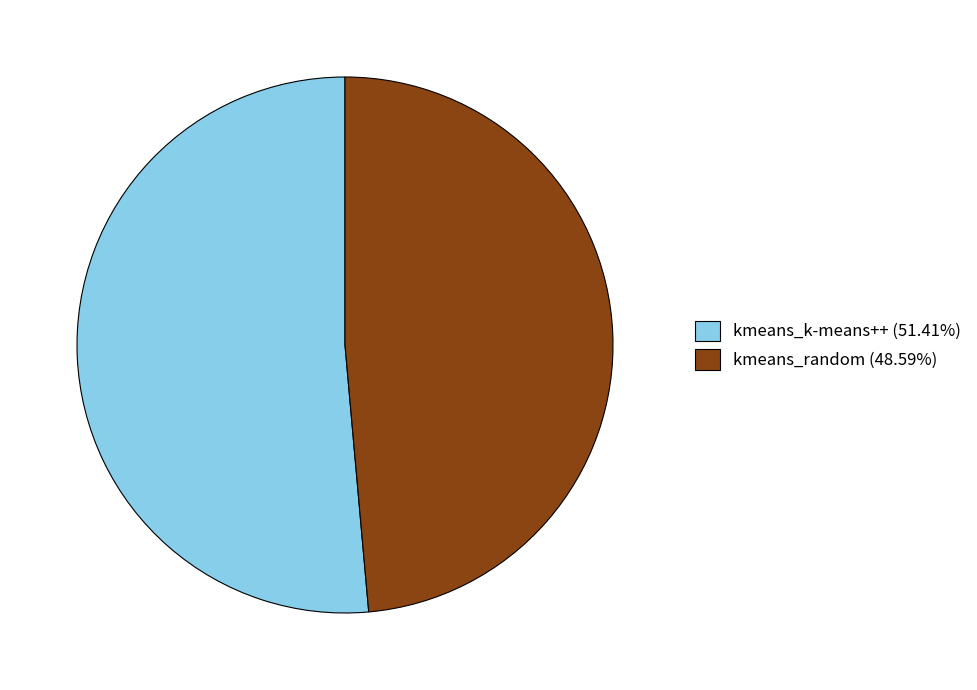

Is the sum of kmeans_k-means++ (51.41%) and kmeans_random (48.59%) greater than half?

Yes